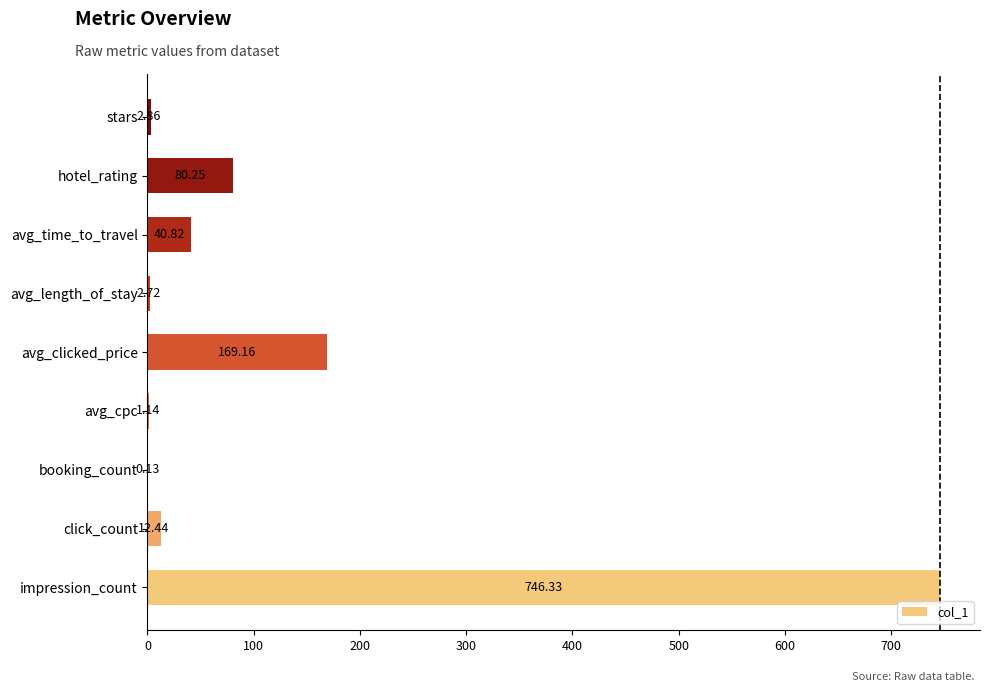

What is the average value?

117.3